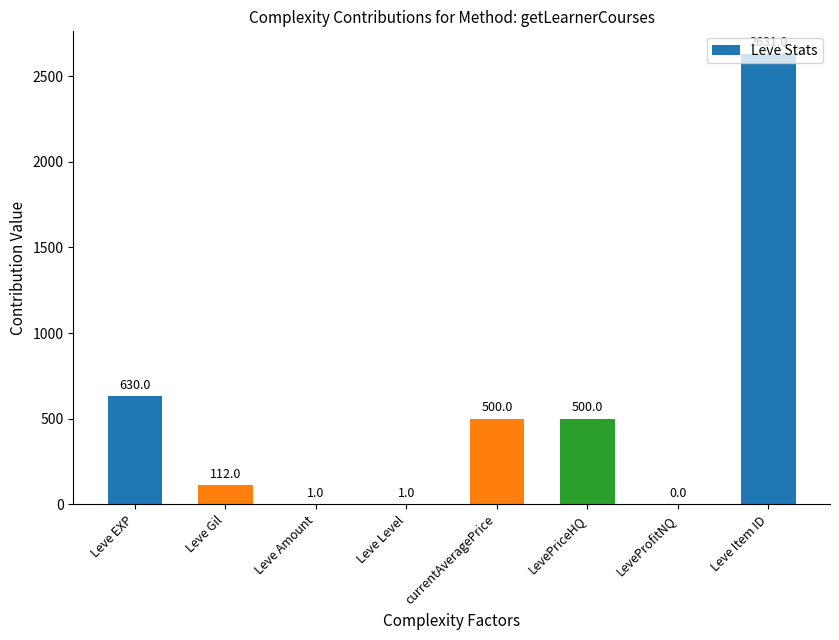

Count the number of data series in this chart.

1